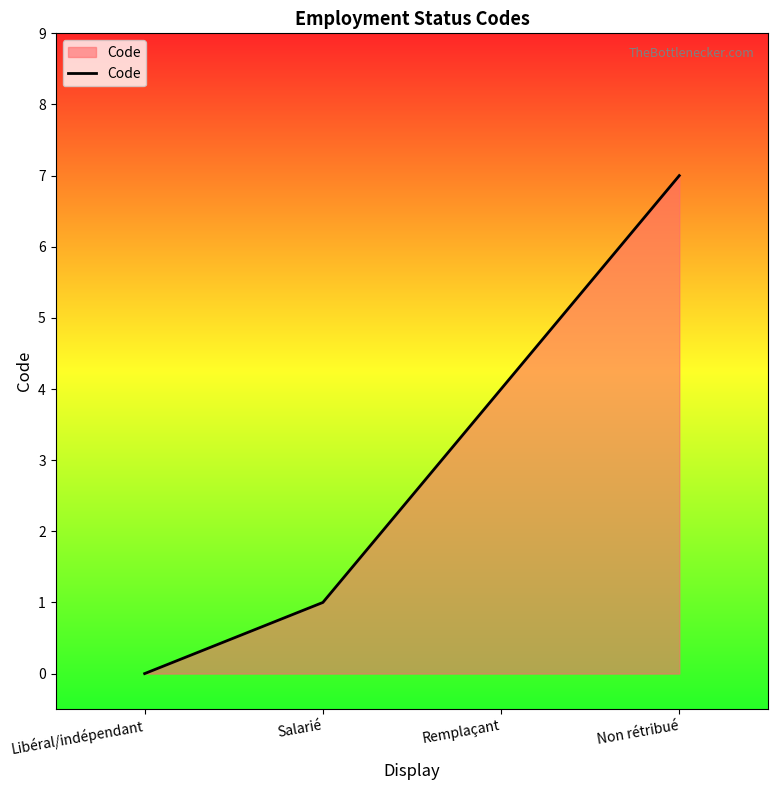

What is the difference between the values at Remplaçant and Libéral/indépendant?

4